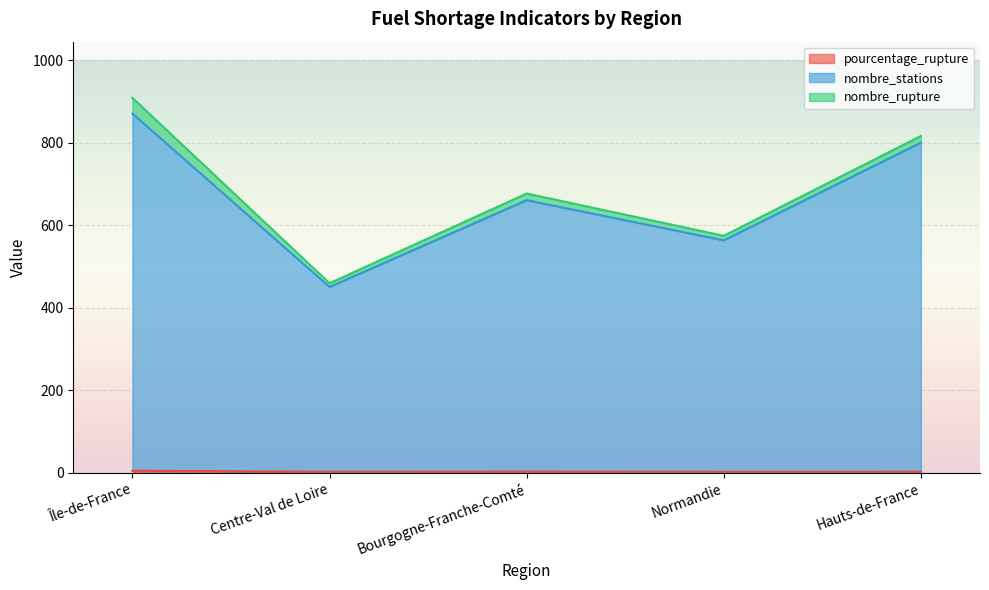

True or false: pourcentage_rupture has a value of 6.5 at Île-de-France.

False